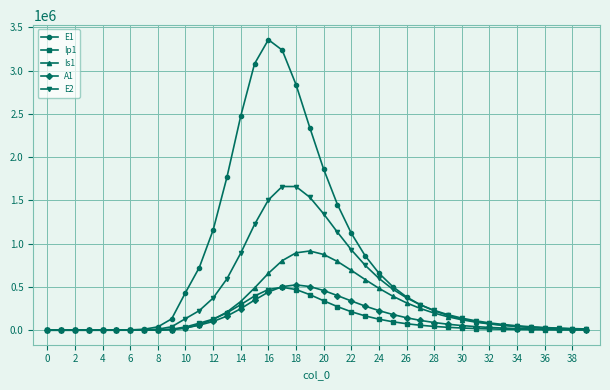

What is the sum of all E2 values?

16738134.4